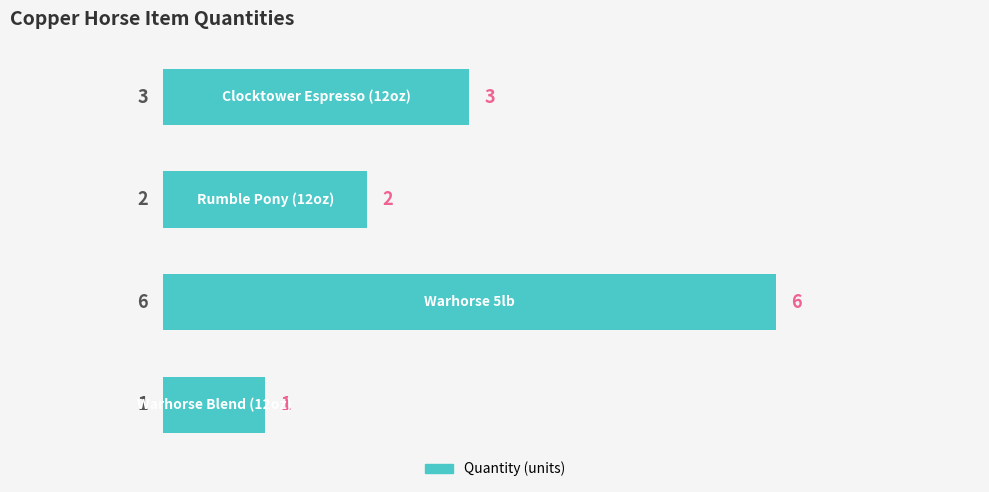

How many data points are less than 3?

2